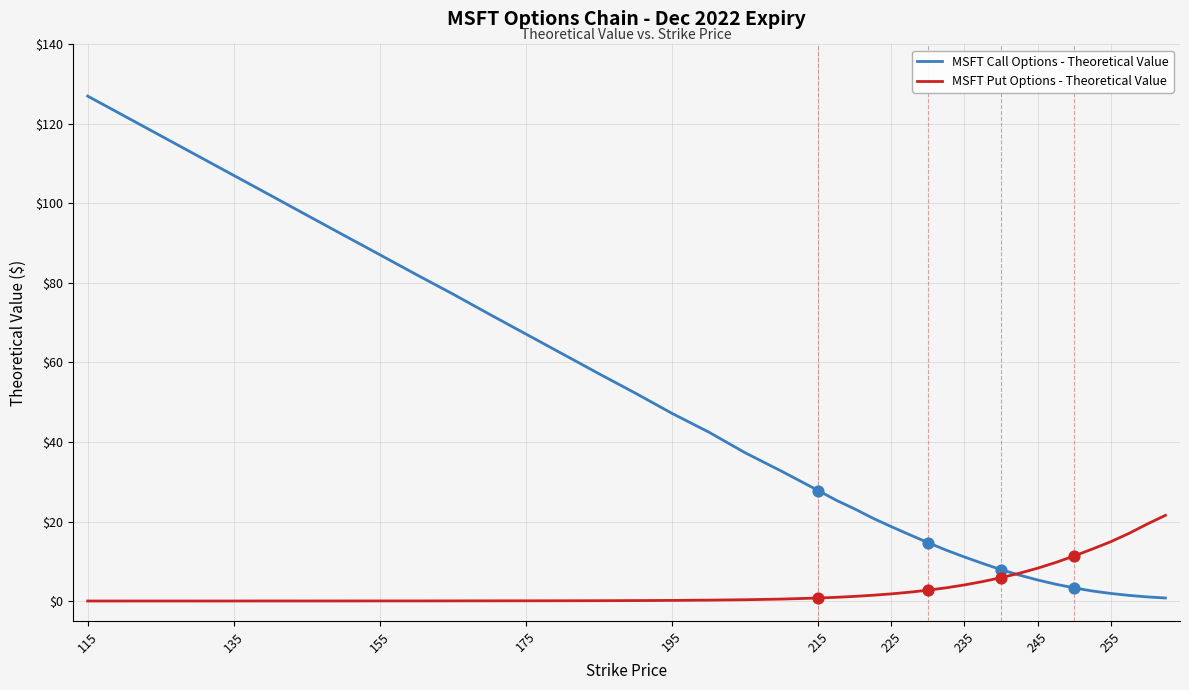

At how many categories does at least one series exceed 76?

11